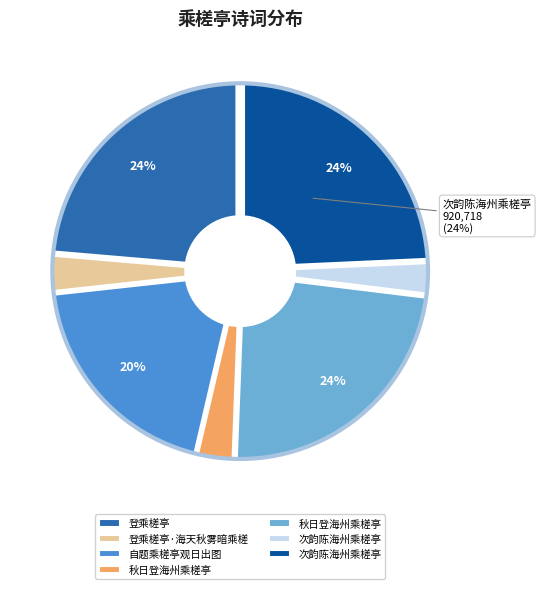

Which slice is the smallest?

次韵陈海州乘槎亭